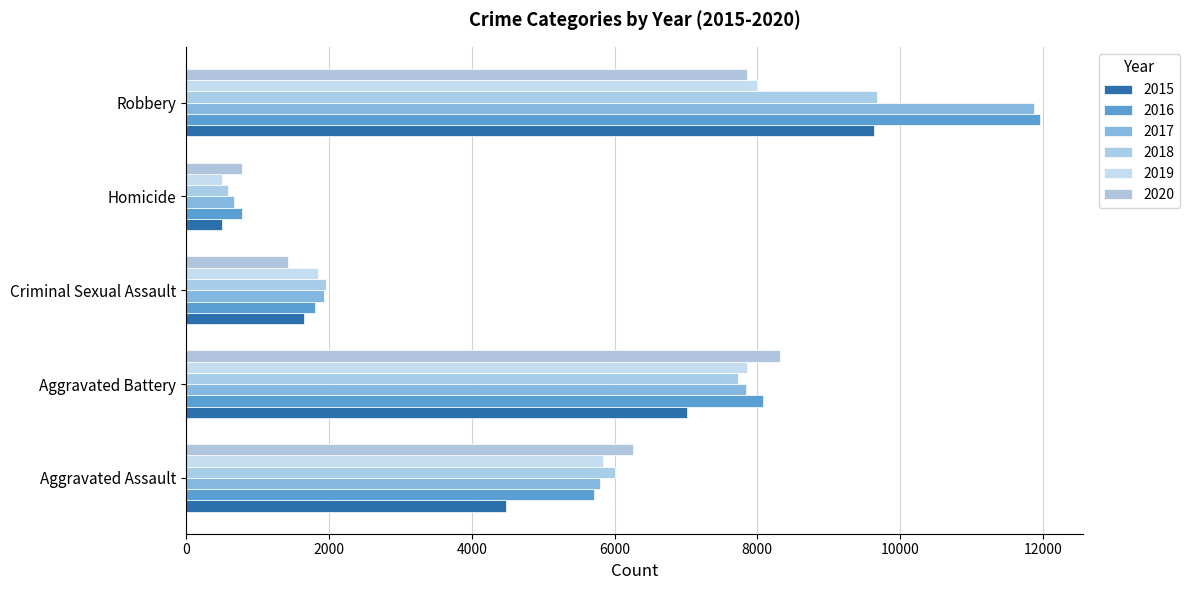

What is the difference between the highest and lowest values at Robbery?

4105